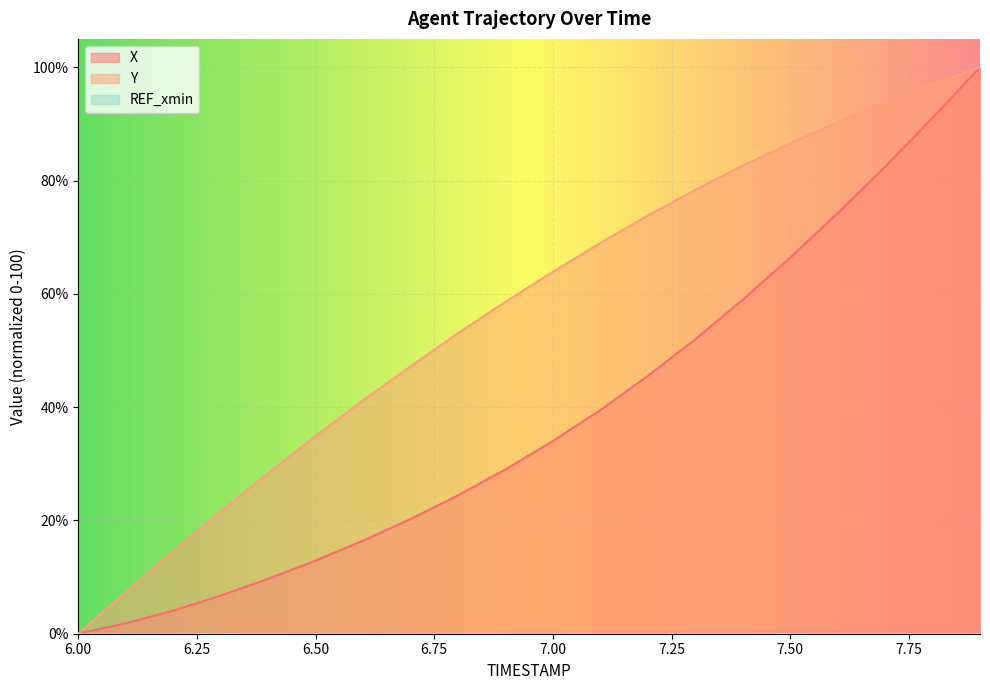

Between 7.8 and 7.9, which is larger?

7.9